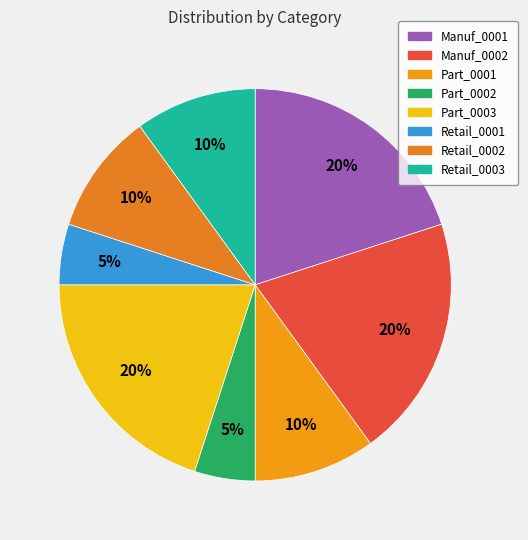

Which has a higher value, Manuf_0002 or Part_0002?

Manuf_0002